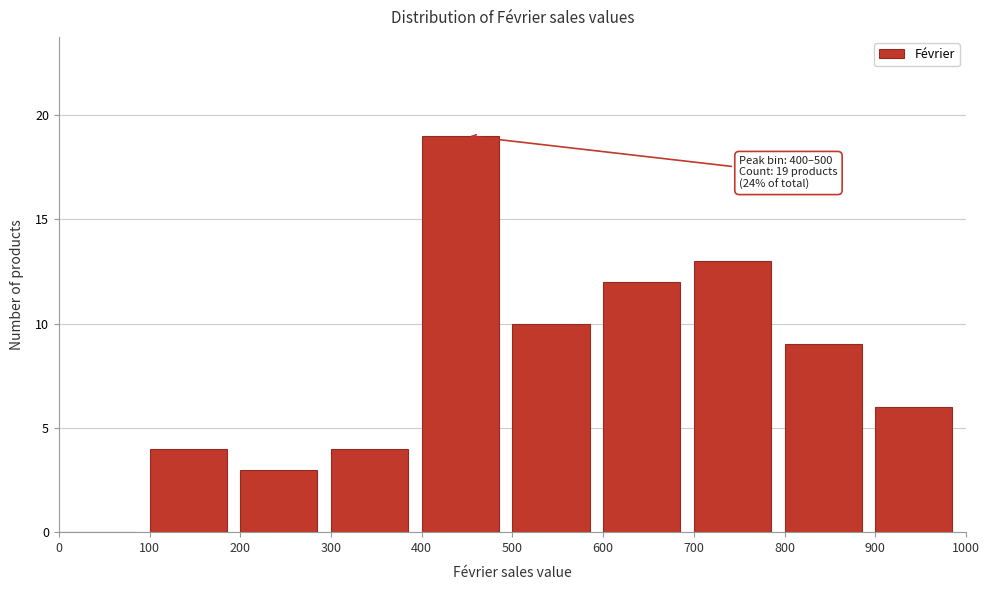

Which range on the x-axis has the tallest bar?

400 to 500